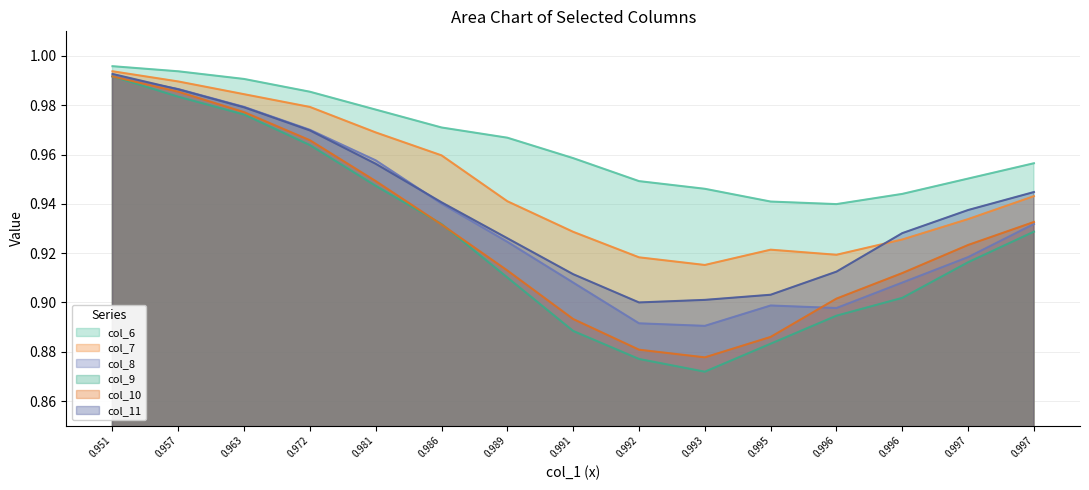

Between 0.981 and 0.993, which series saw the biggest shift?

col_9